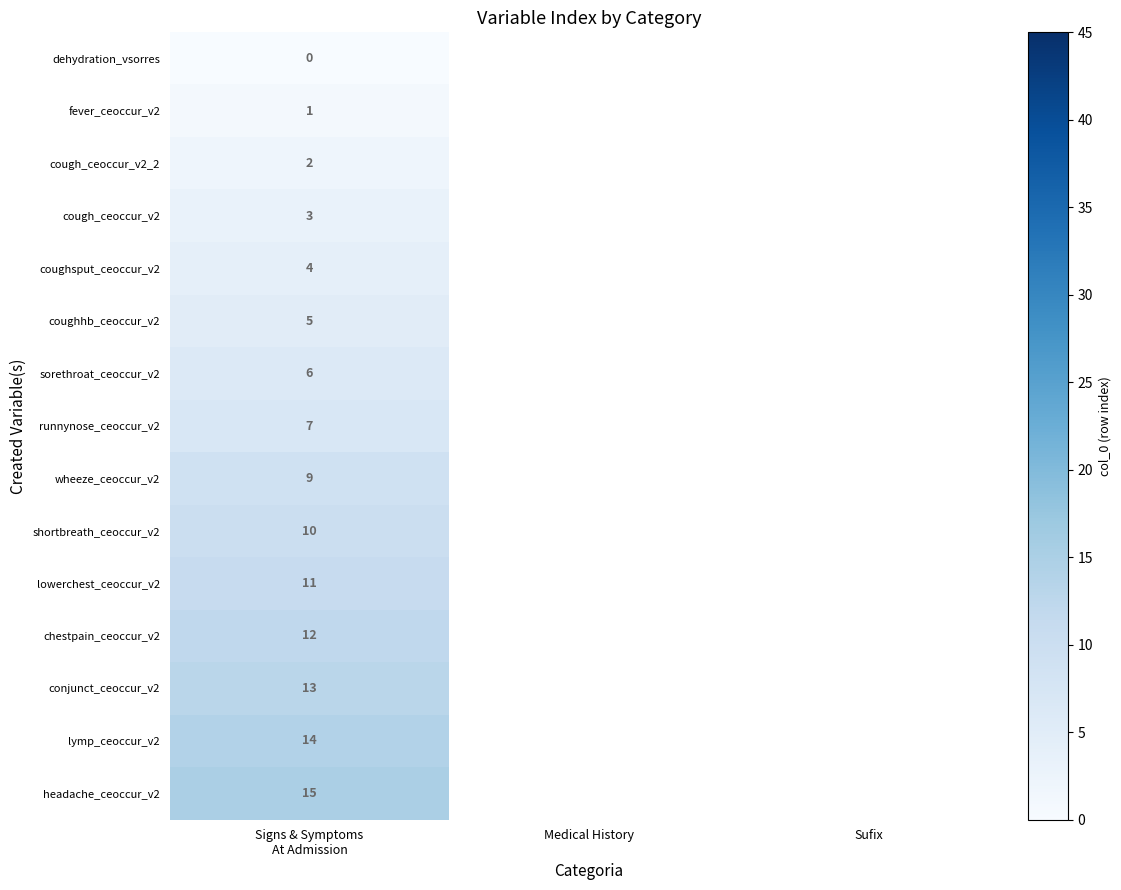

Where is fever_ceoccur_v2 nearest to the value 1?

Signs & Symptoms At Admission